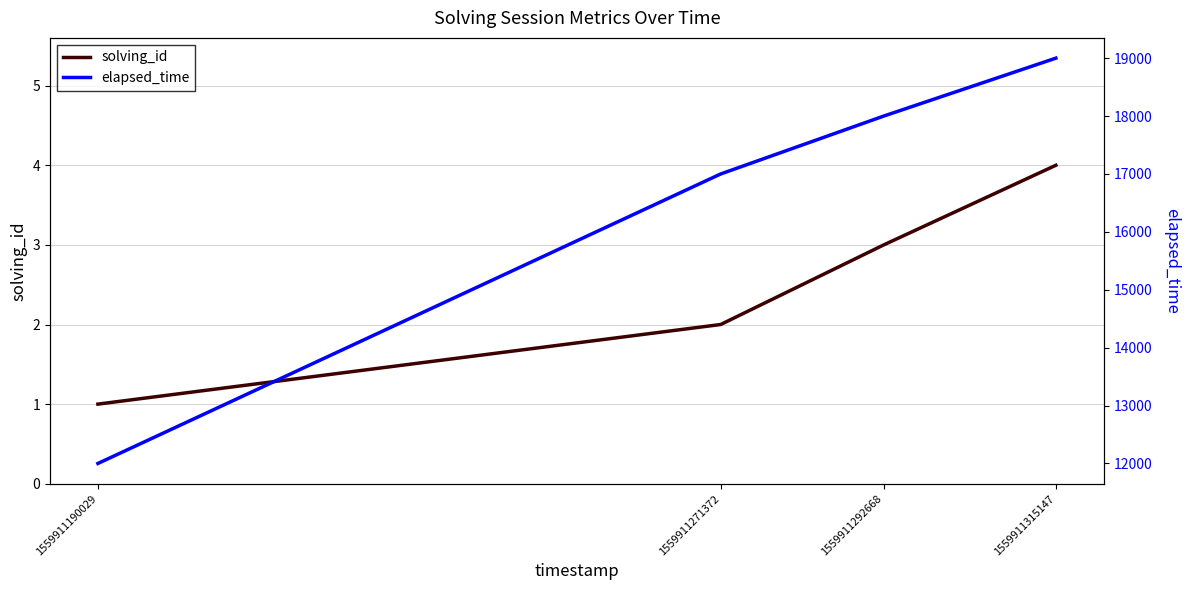

Which label corresponds to the largest value in the chart?

1559911315147